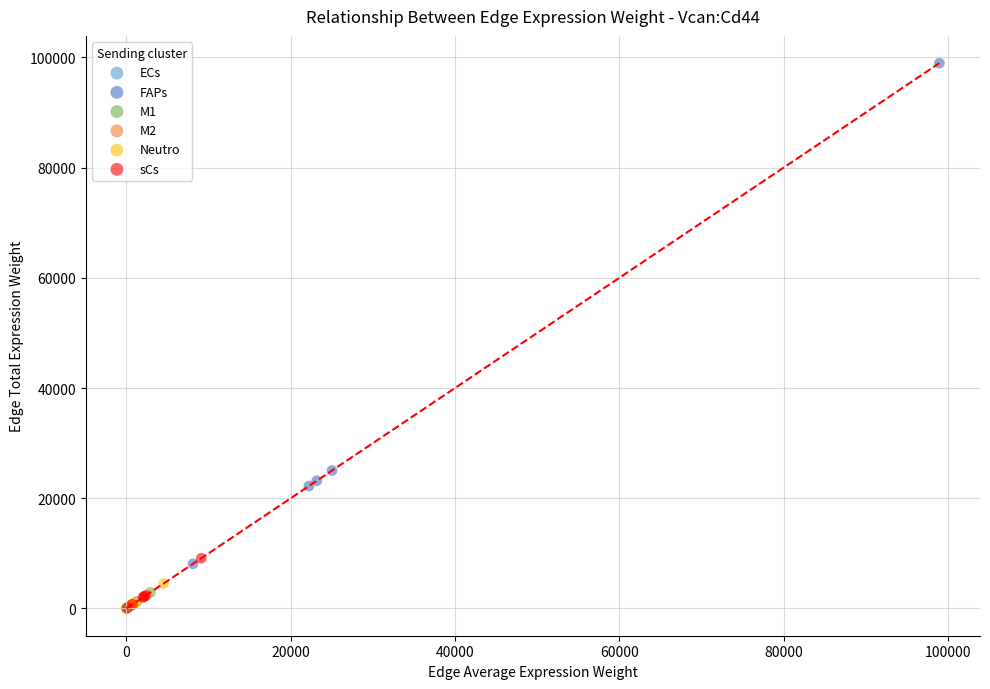

Which series reaches the maximum Y coordinate?

FAPs